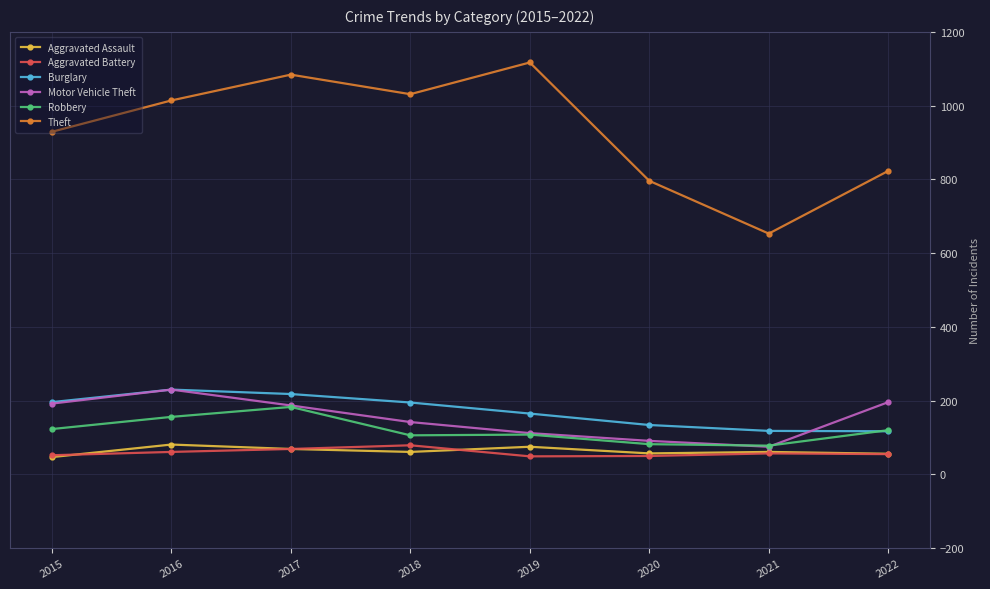

The Burglary series shows 195 at 2018. True or false?

True